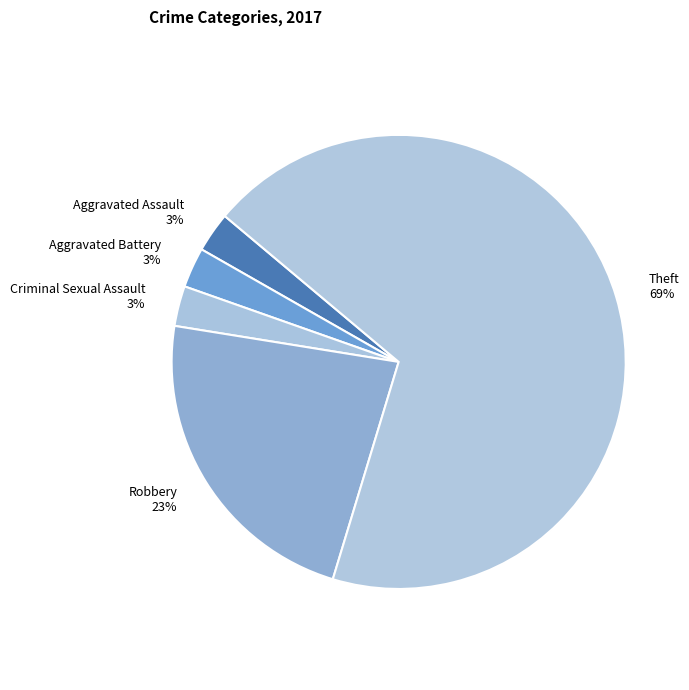

How many slices are in this pie chart?

5